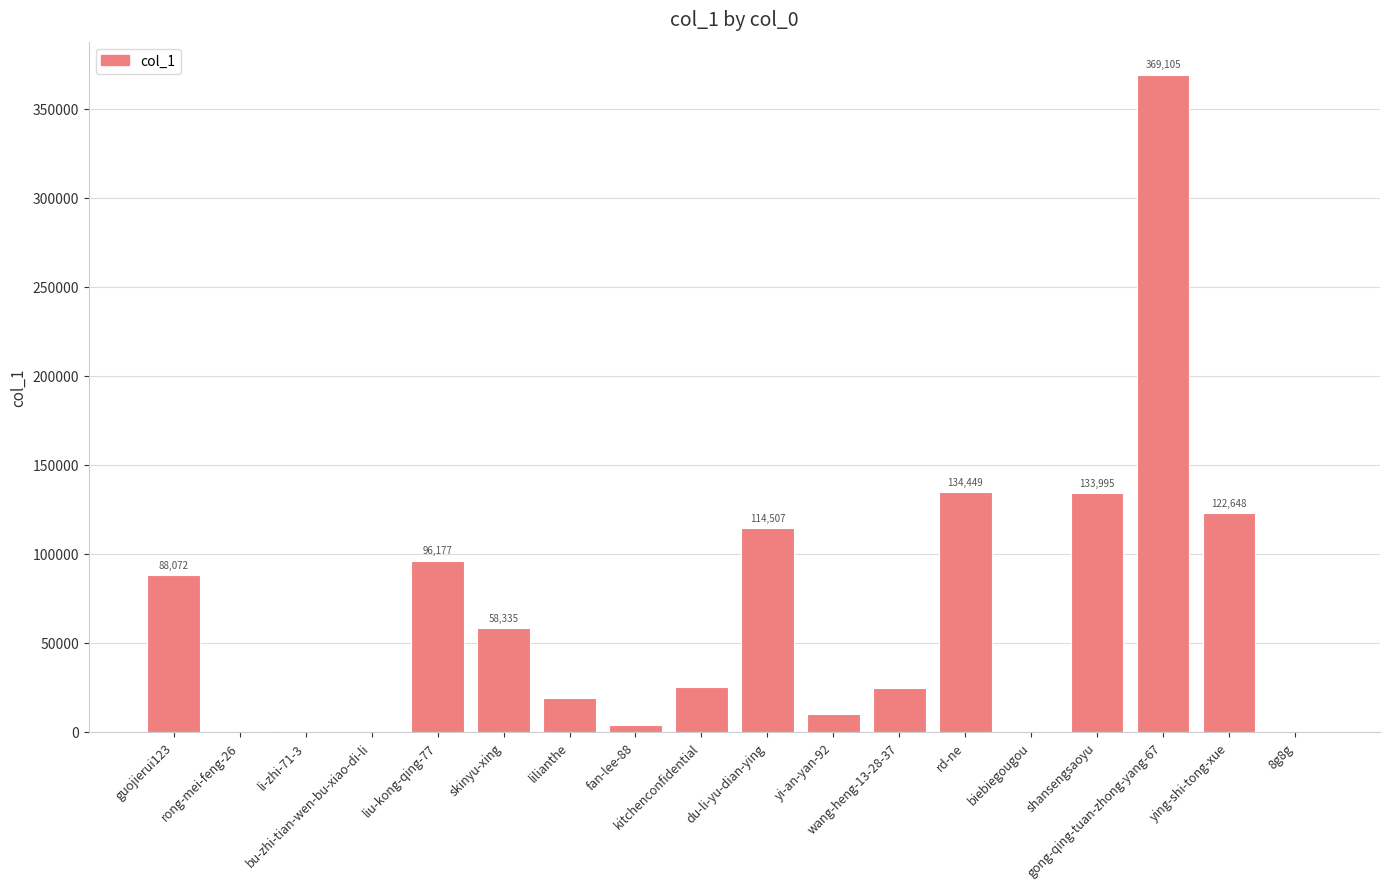

At which label is the value closest to 184602?

rd-ne